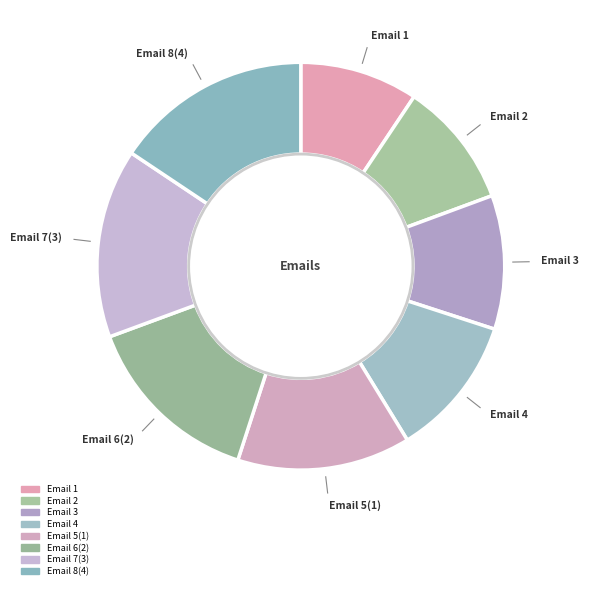

Is it true that Email 4 is 11% of the pie?

True